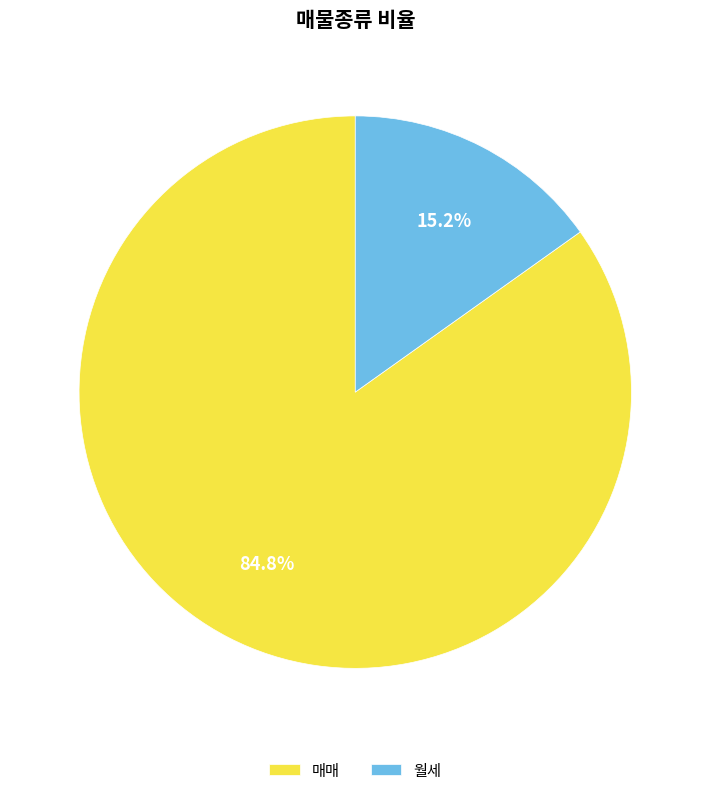

Between 월세 and 매매, which is larger?

매매